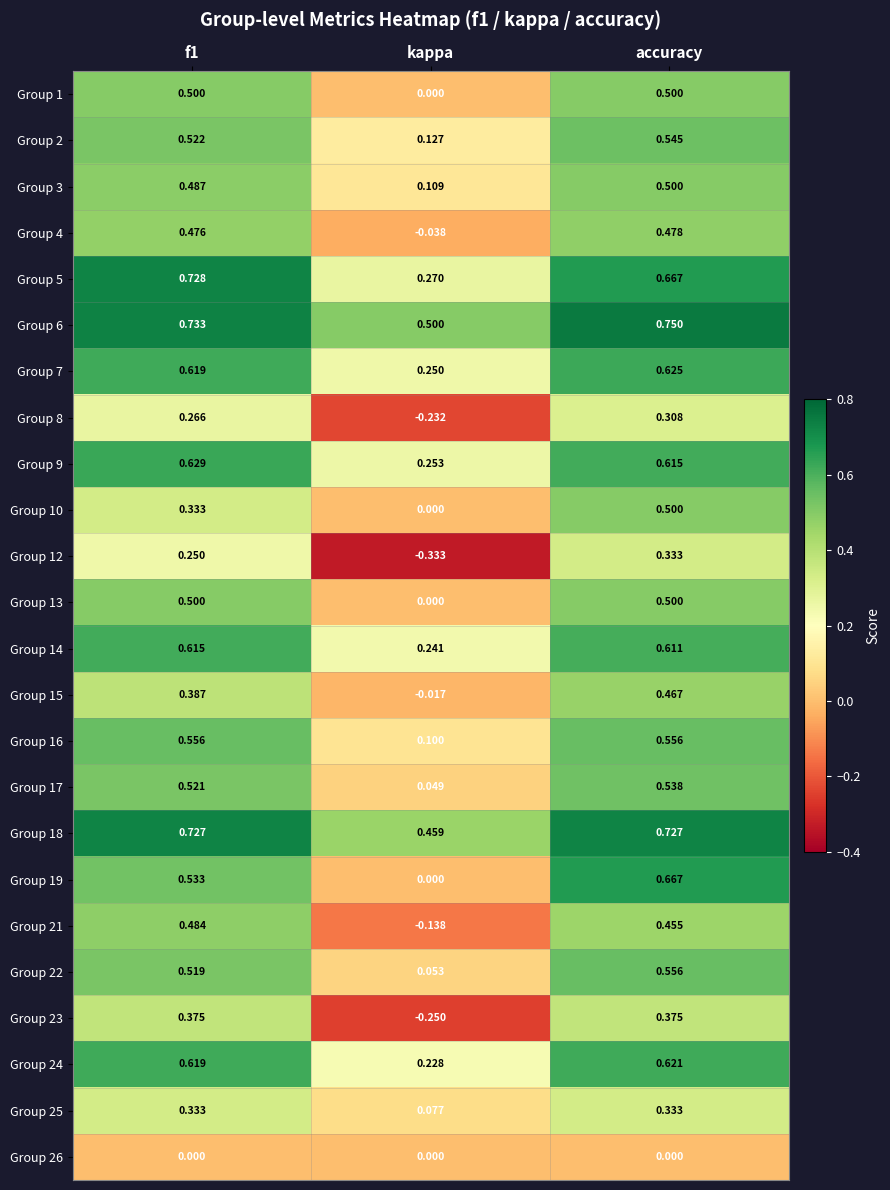

Which label corresponds to the largest value in the chart?

accuracy